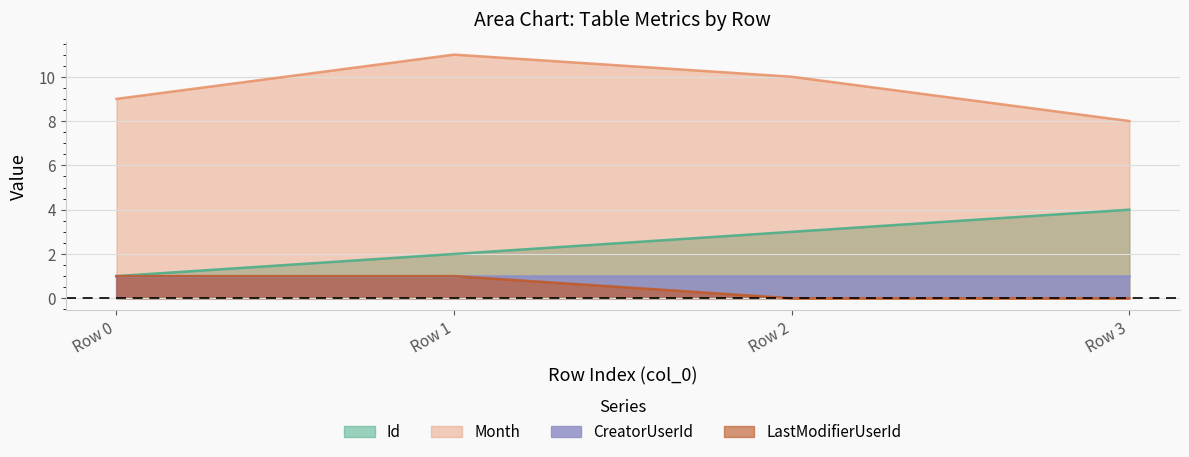

At how many categories does at least one series exceed 2?

4